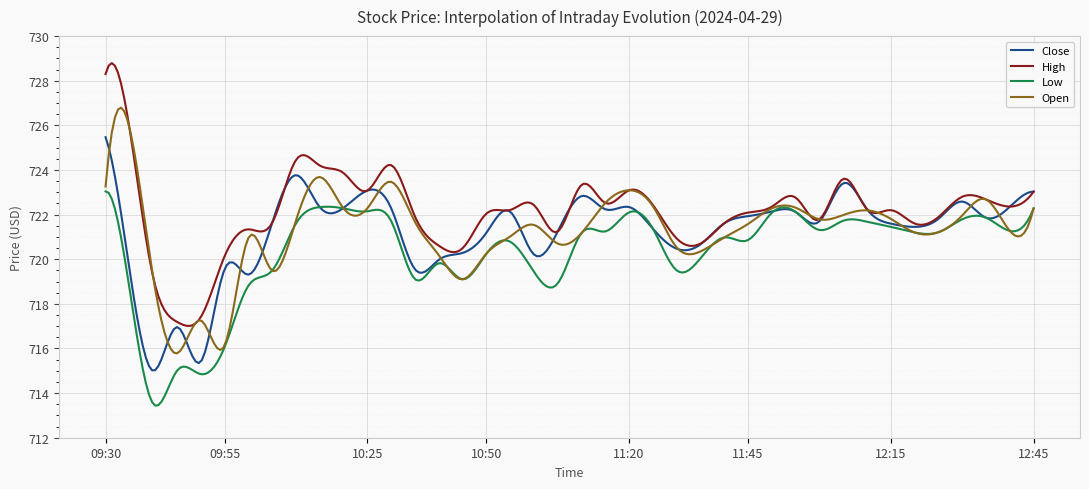

Which series has the widest spread of values?

High